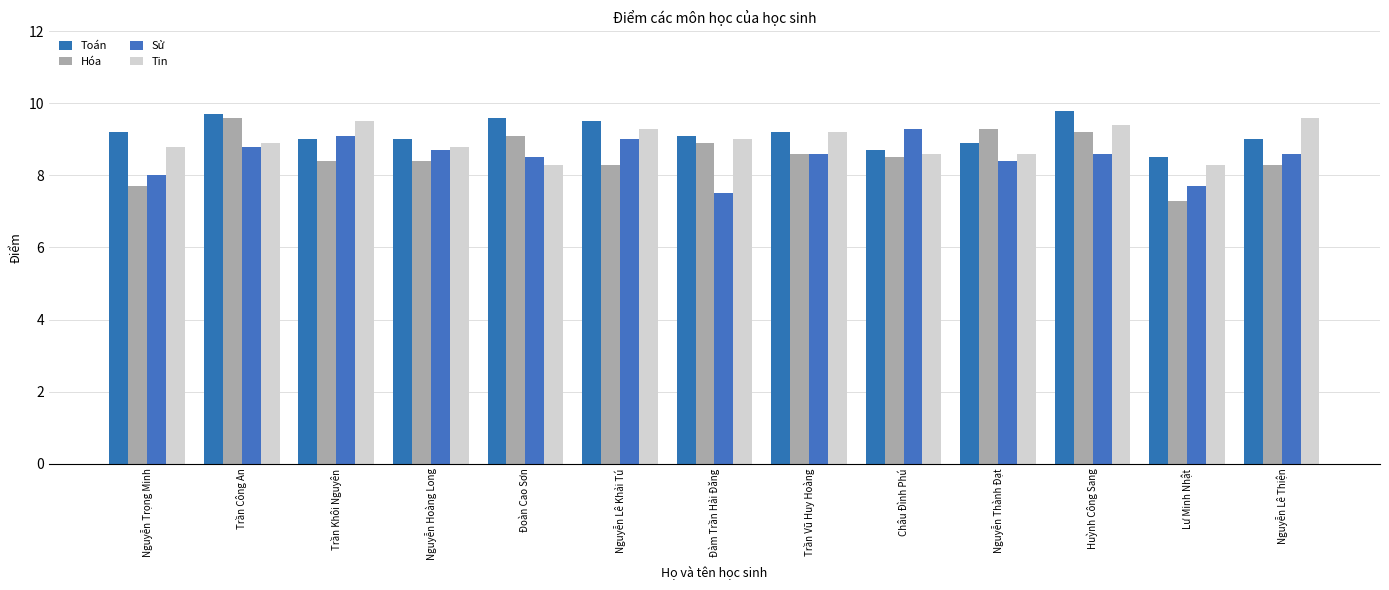

What is the spread (max minus min) of values at Huỳnh Công Sang?

1.2